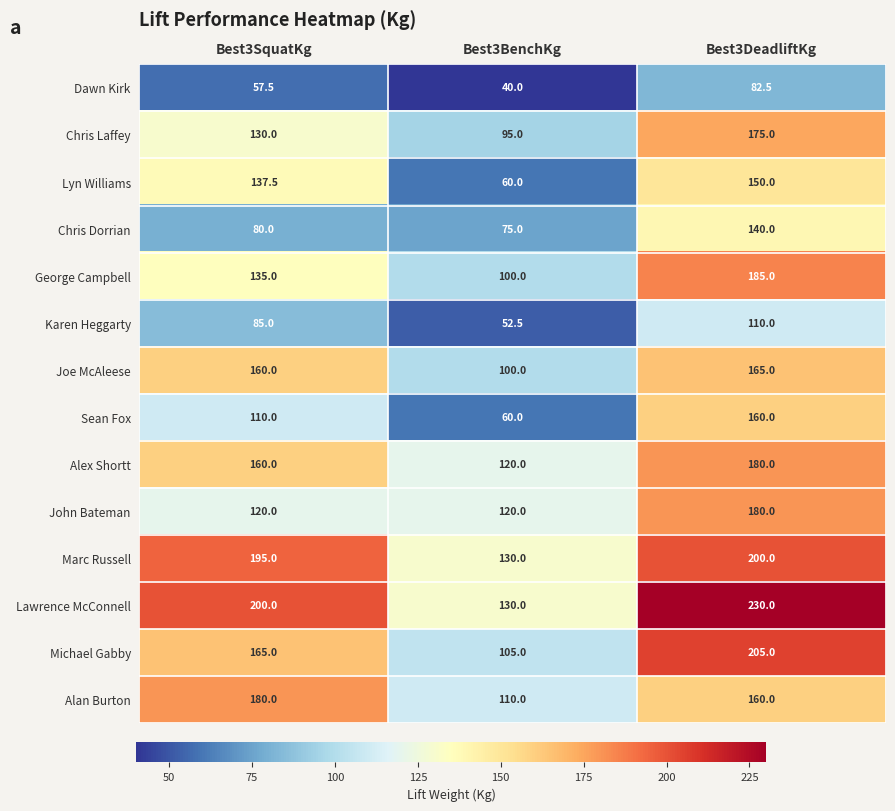

What is the approximate value of Chris Laffey at Best3BenchKg?

95.0